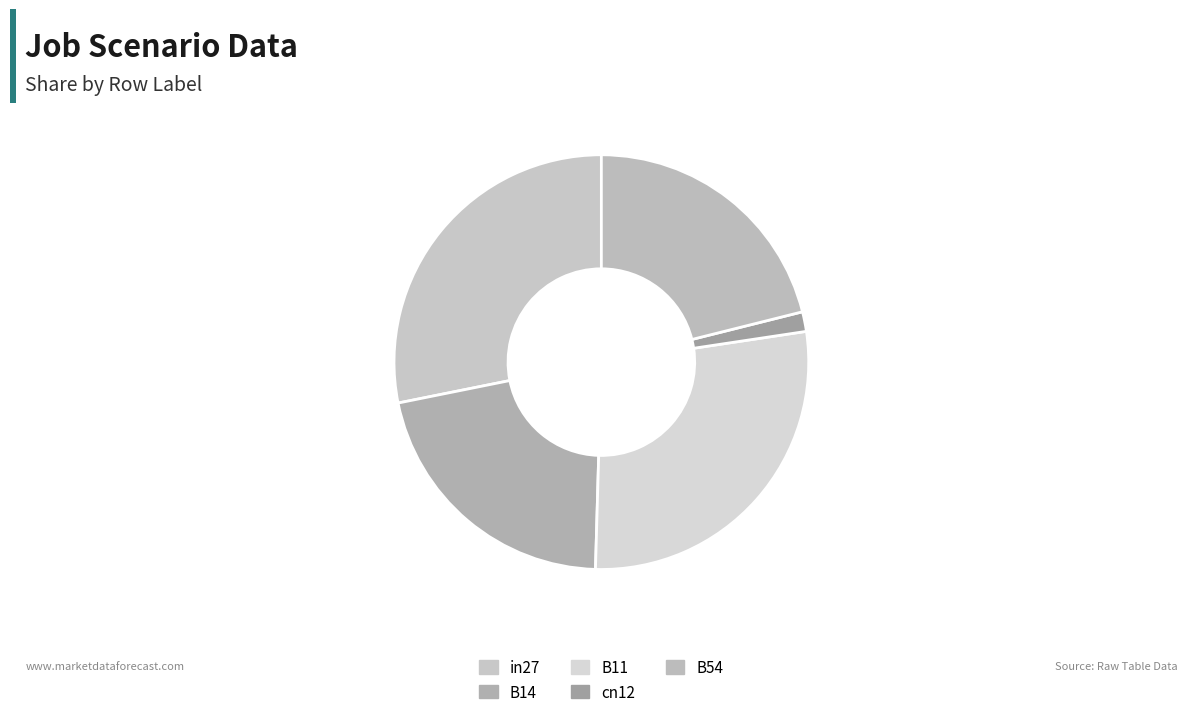

What is the change in value from B14 to cn12?

-0.4